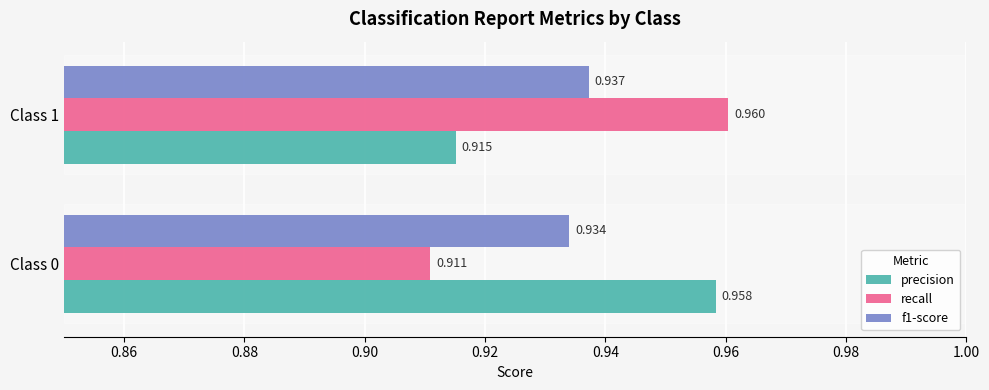

At which category is the sum across all series the highest?

Class 1